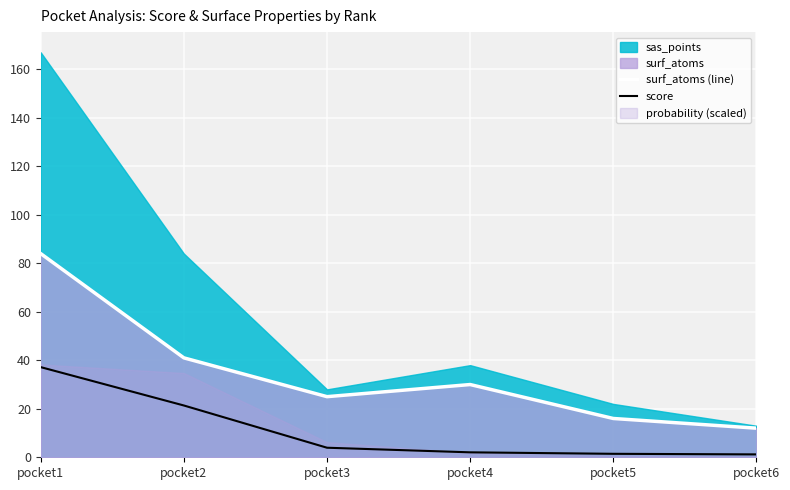

What is the sum of all surf_atoms (line) values?

208.0